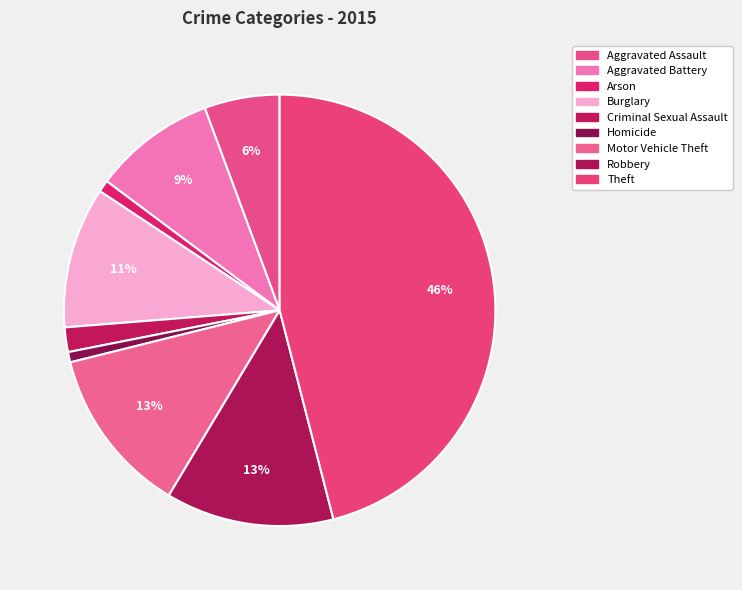

How many slices are in this pie chart?

9